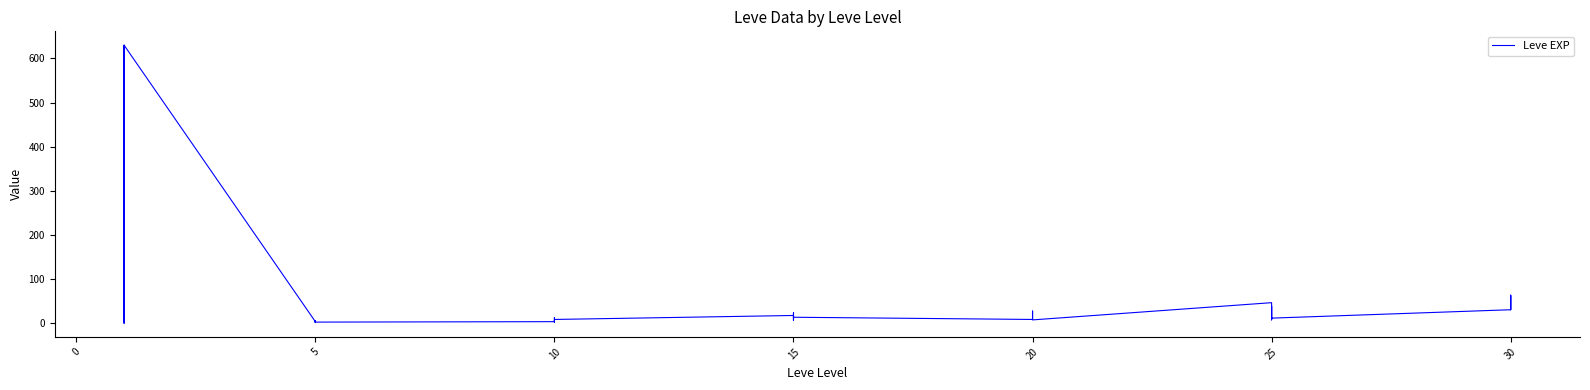

The chart shows a value of 1 at 10. True or false?

True